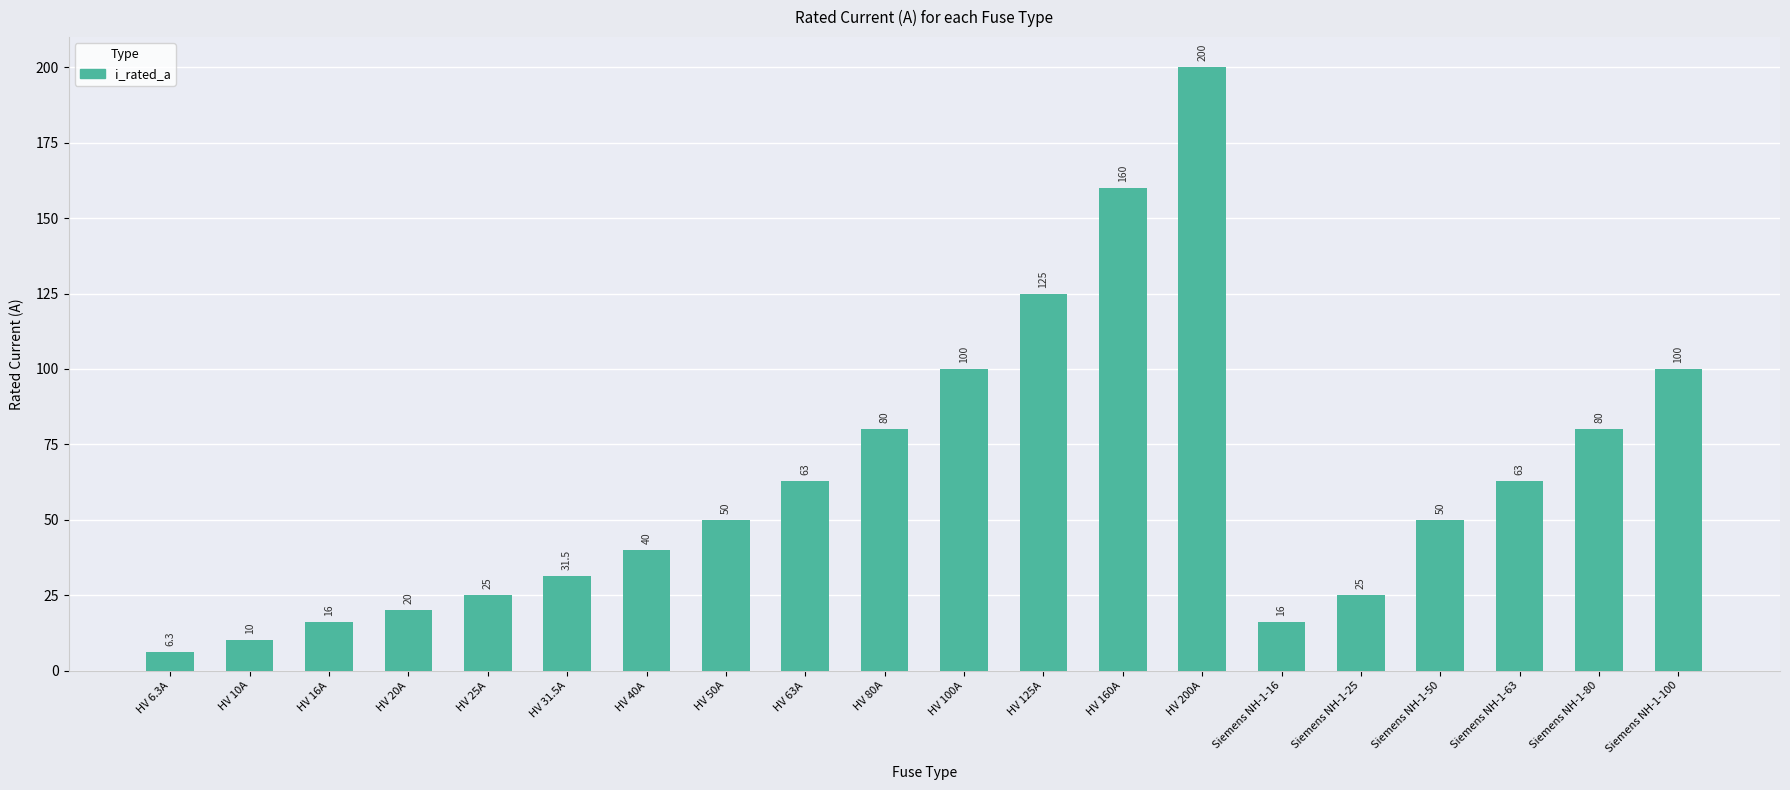

What value does the data have at HV 31.5A?

31.5